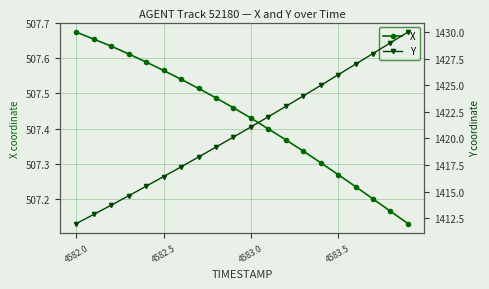

True or false: X has more than 0 points higher than both neighbors.

False